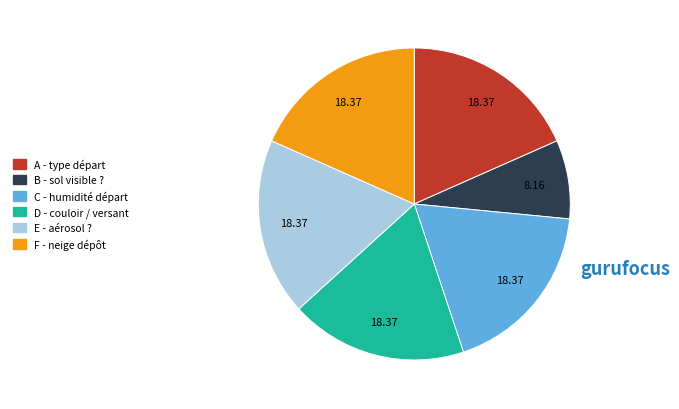

Does C - humidité départ account for over 50% of the chart?

No